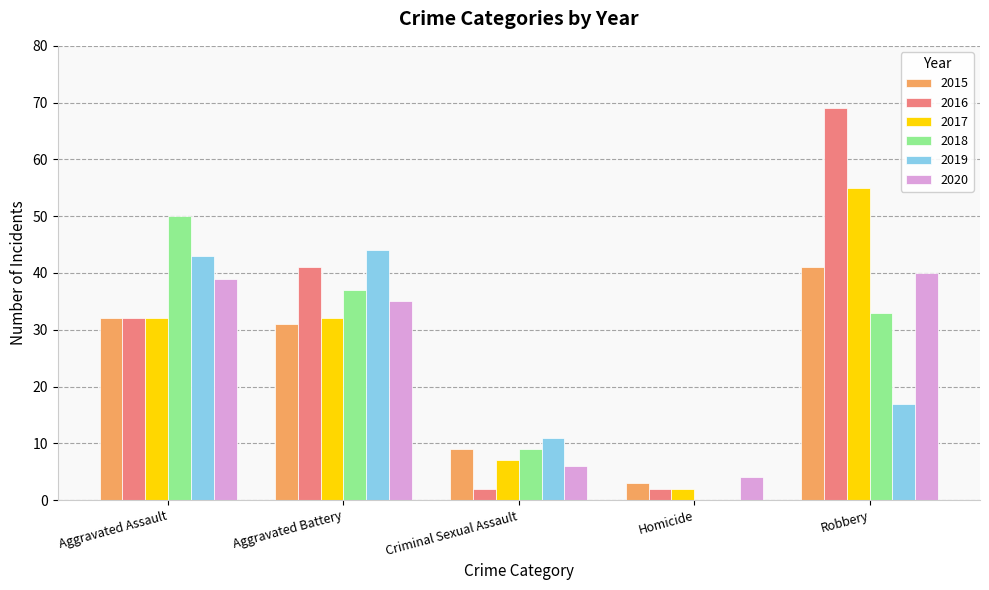

What is the sum of the 2017 values at Homicide and Aggravated Battery?

34